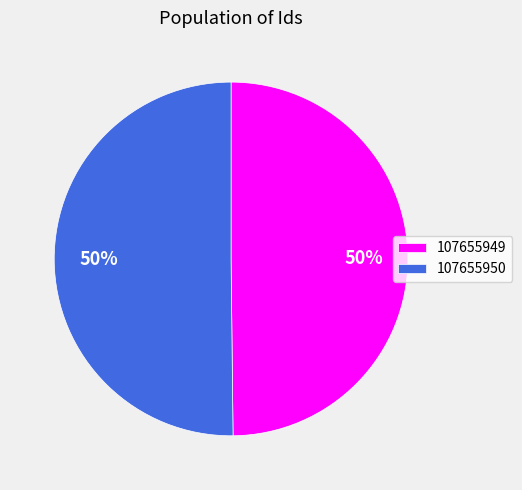

Combined, do 107655950 and 107655949 account for over 50%?

Yes